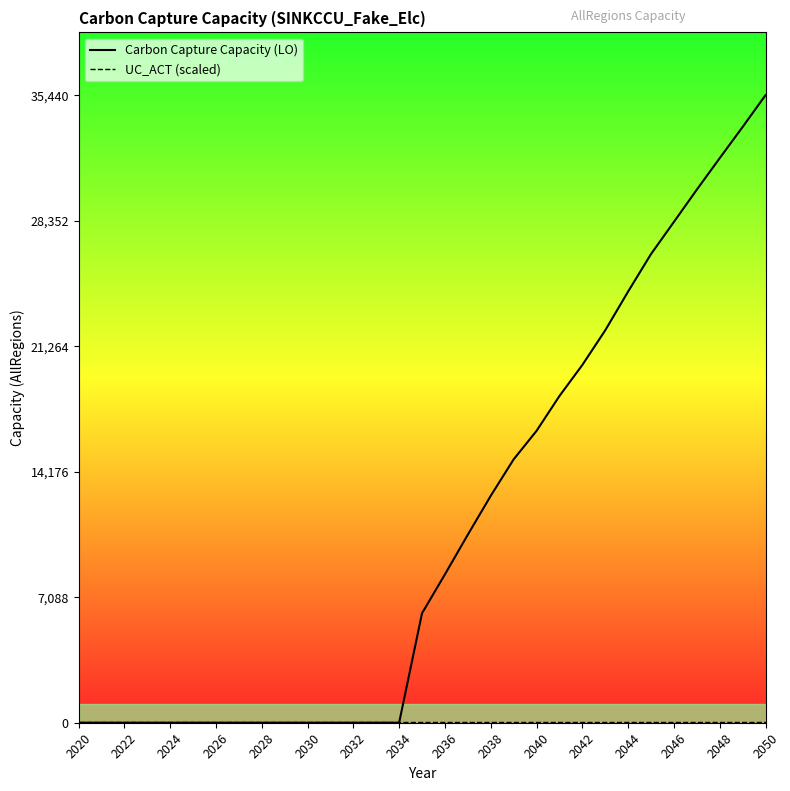

At which category is the sum across all series the highest?

2050